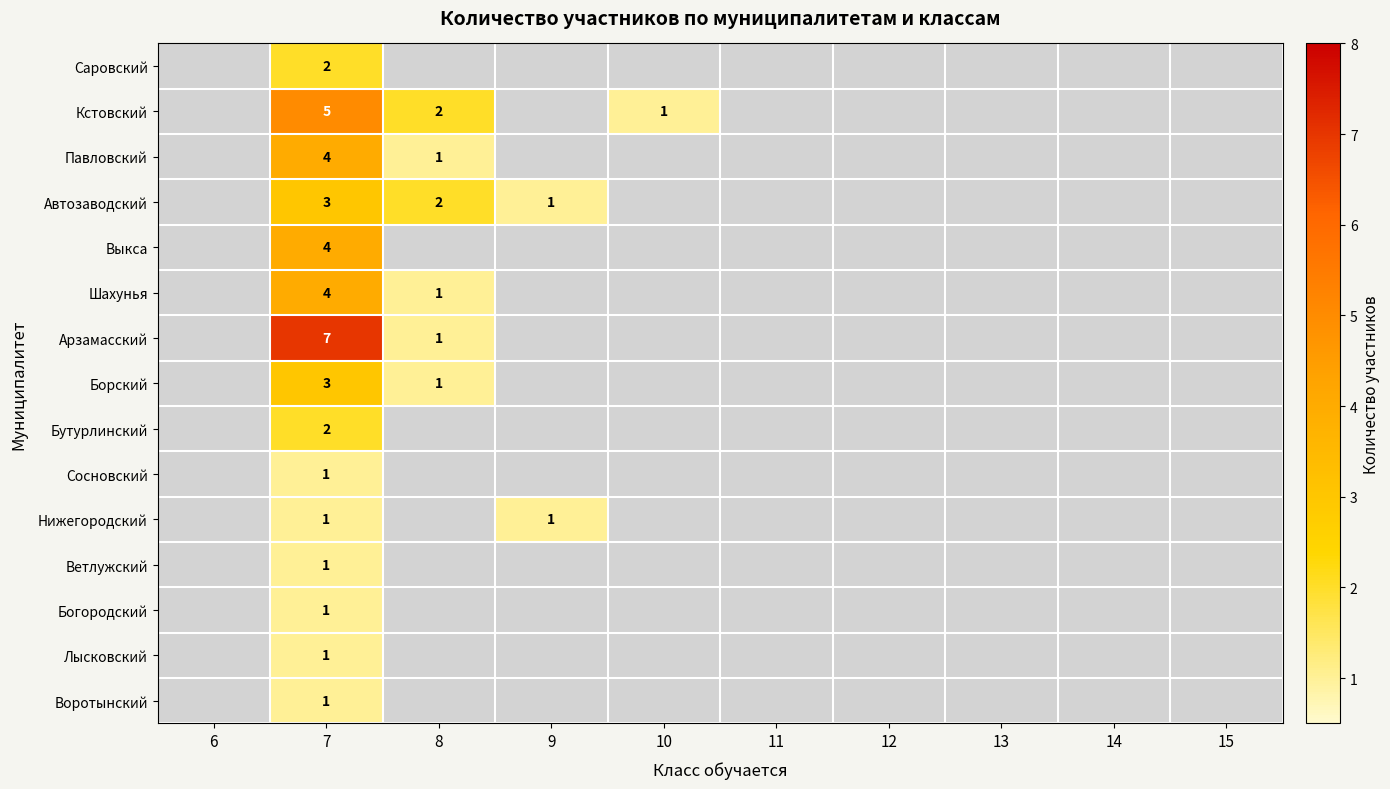

Read the Шахунья value at 7.

4.0